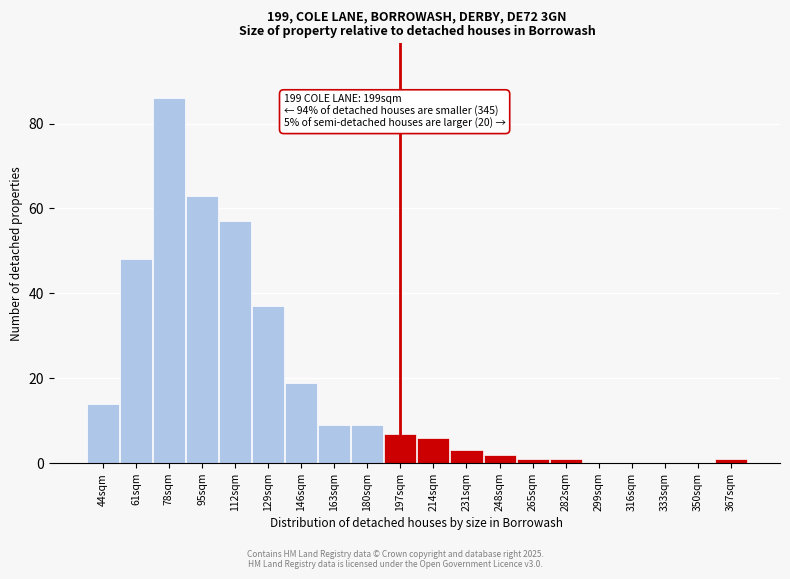

Reading right to left, extract all data points from this chart.

367sqm=1	350sqm=0	333sqm=0	316sqm=0	299sqm=0	282sqm=1	265sqm=1	248sqm=2	231sqm=3	214sqm=6	197sqm=7	180sqm=9	163sqm=9	146sqm=19	129sqm=37	112sqm=57	95sqm=63	78sqm=86	61sqm=48	44sqm=14